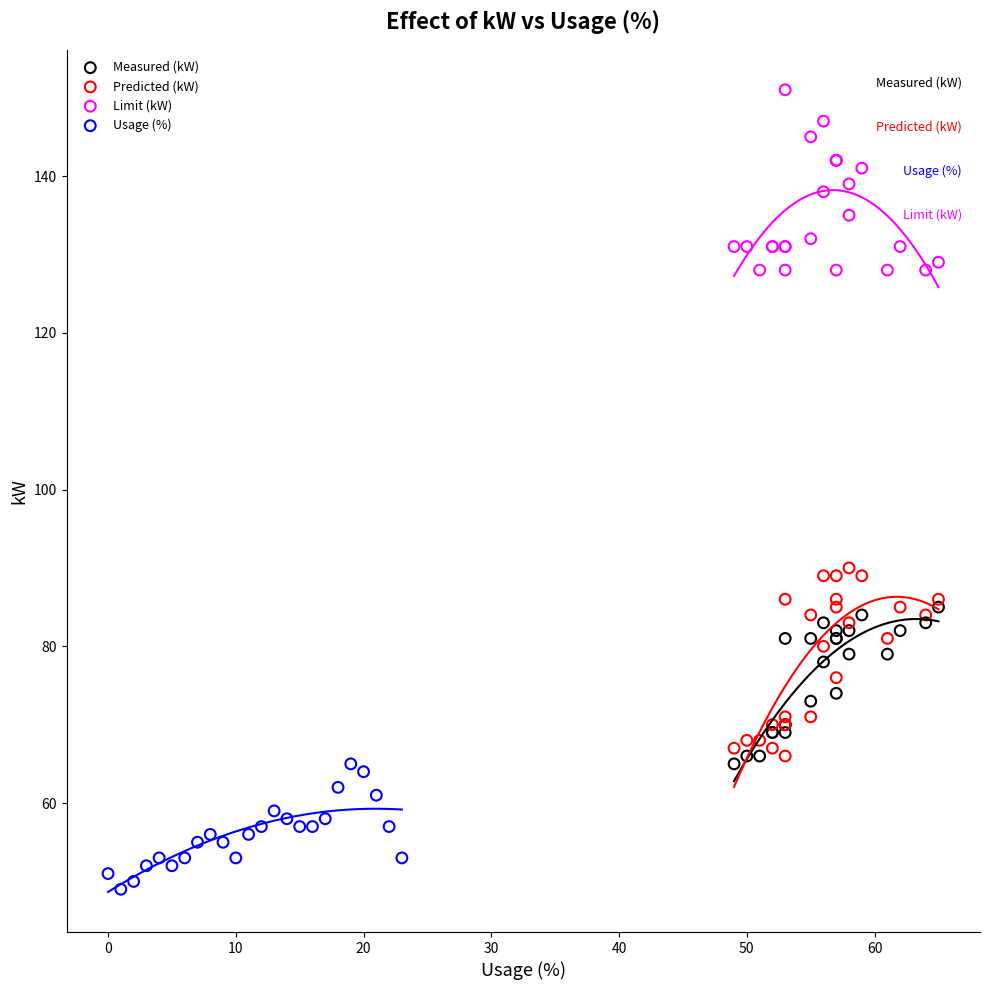

Which series reaches the minimum Y coordinate?

Usage (%)